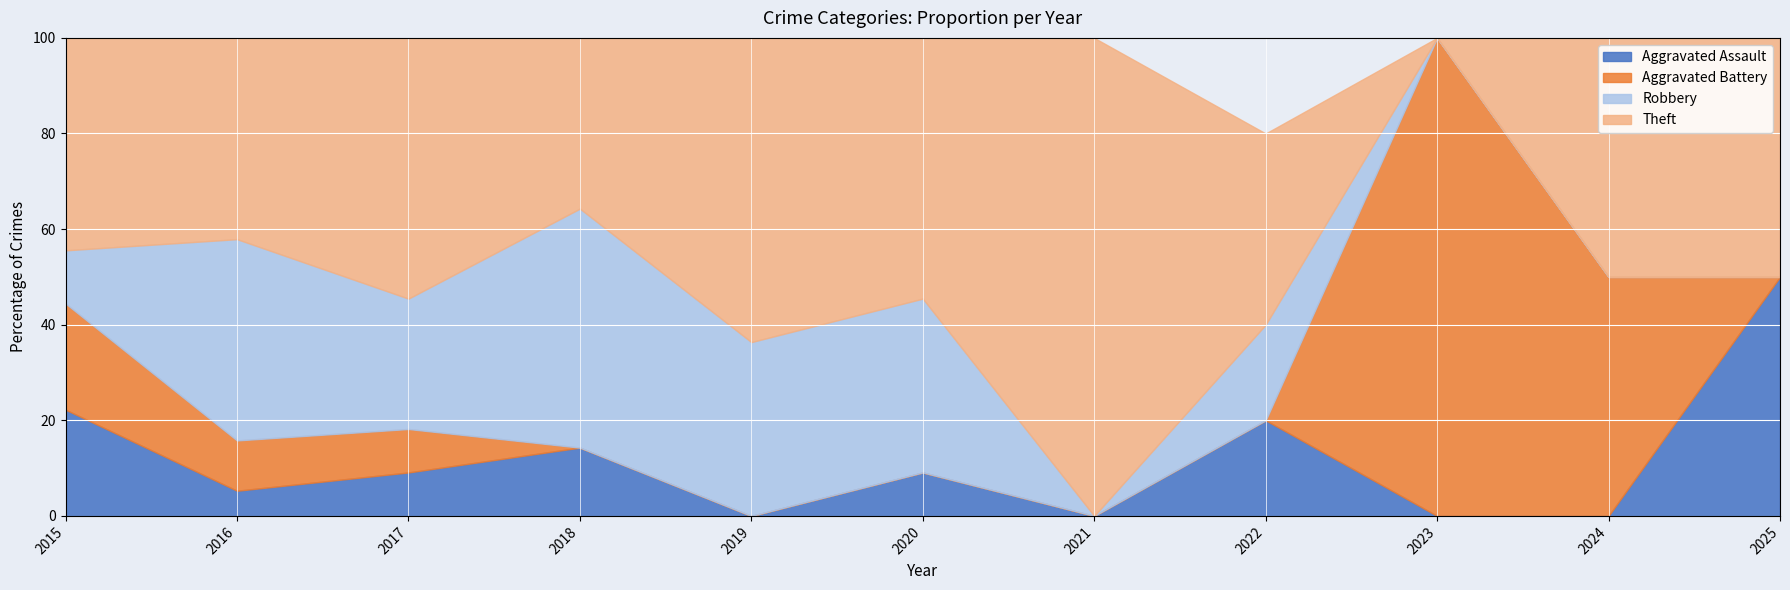

What is the highest value of the Aggravated Assault series?

50.0